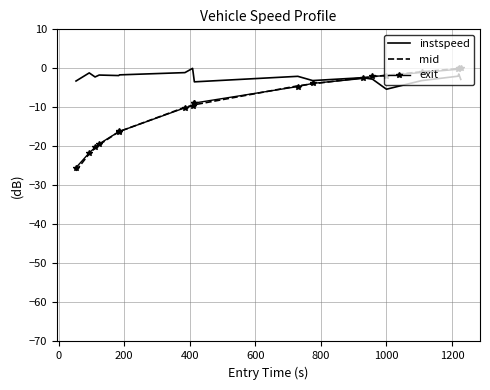

Which series has the largest total across all categories?

instspeed